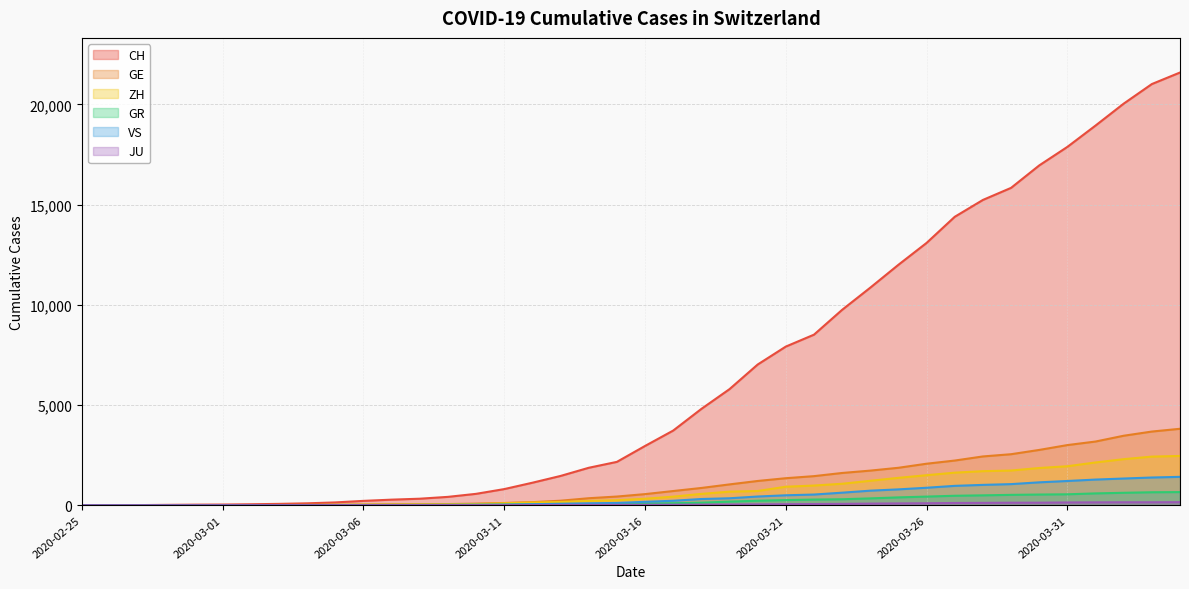

What position from the right is 2020-03-03?

33